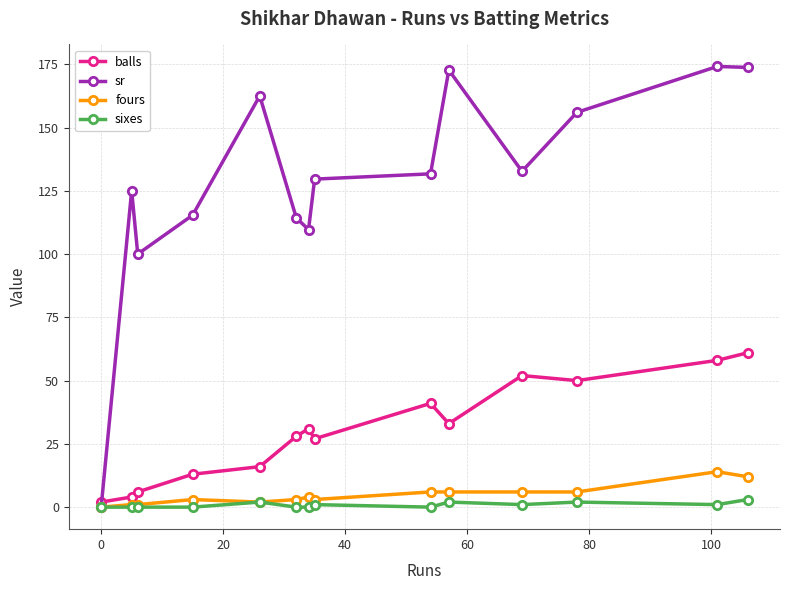

Which series has the largest total across all categories?

sr